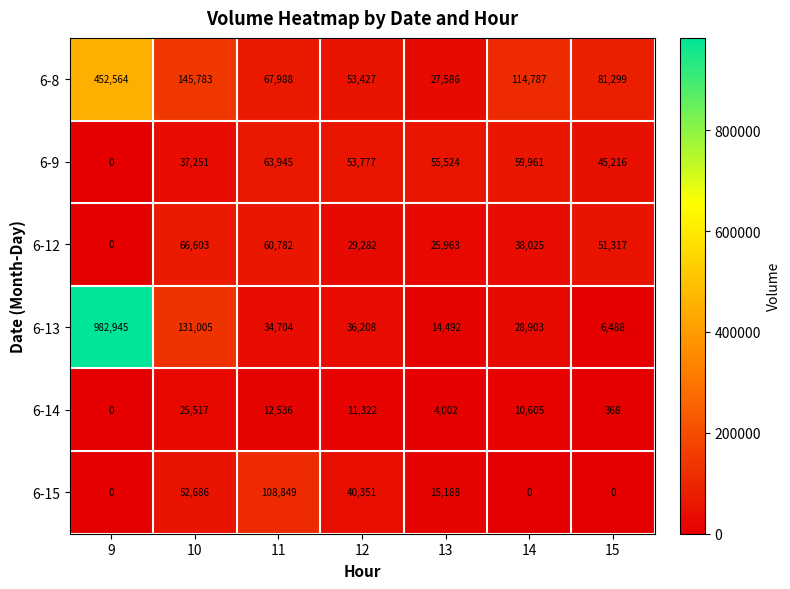

The value of 6-14 at 9 is 0. True or false?

True